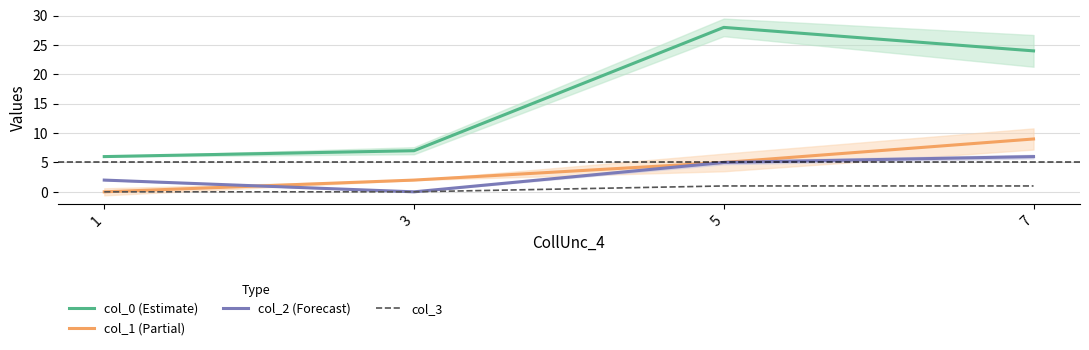

At which category is the sum across all series the highest?

7